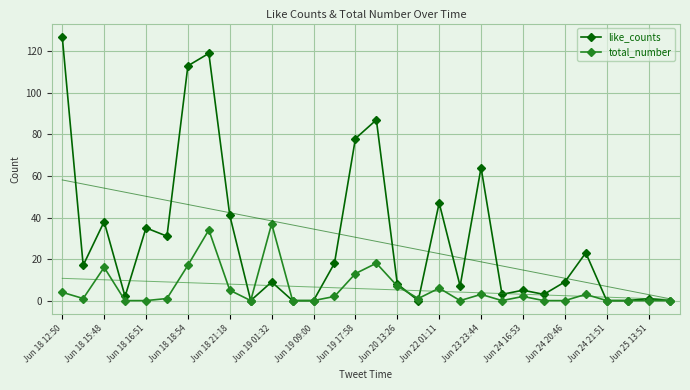

Is the value of like_counts at Jun 19 17:58 greater than the value of total_number at Jun 24 21:51?

Yes